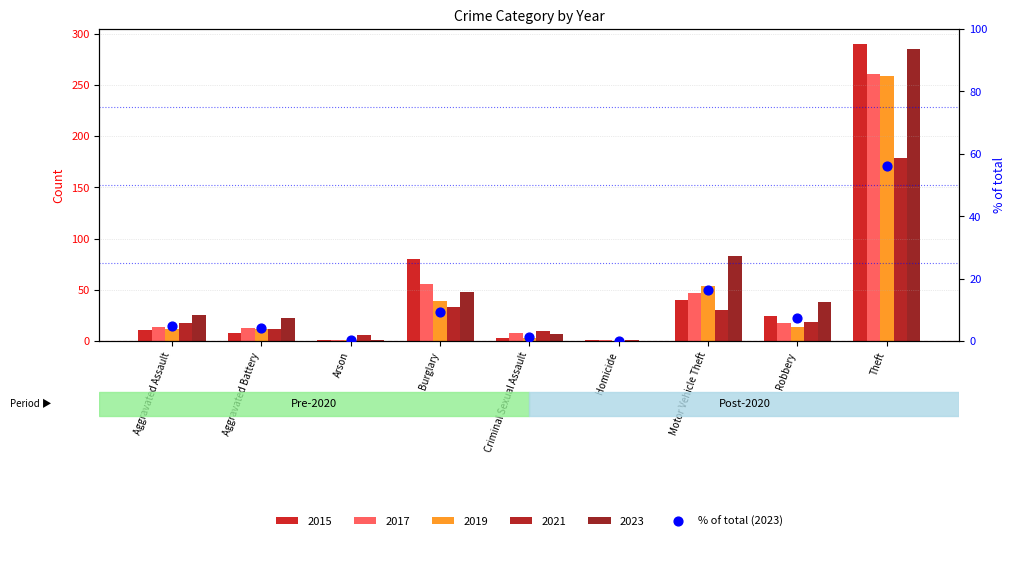

Which has a higher value, Homicide or Aggravated Battery?

Aggravated Battery